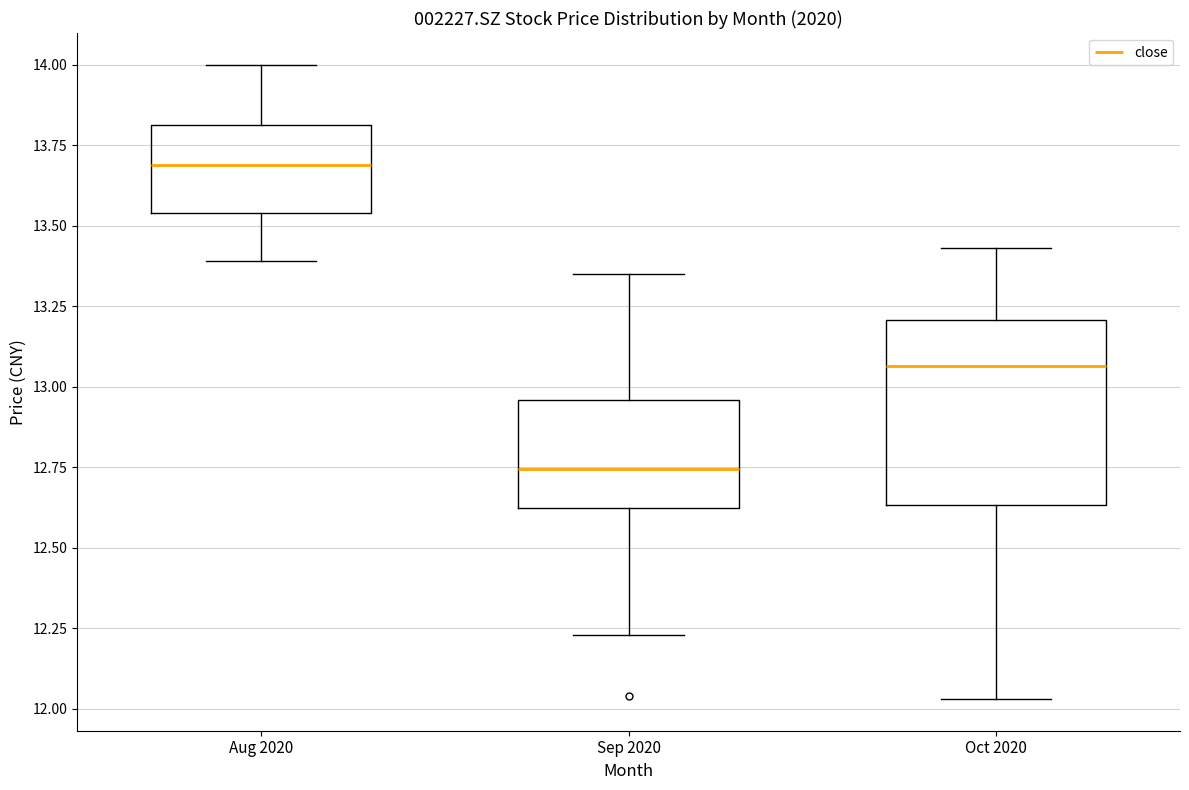

Reading left to right, transcribe this box plot: for each box, give where its median line is, the range the box spans, and where its two whiskers end, as read against the y-axis. The values are not printed on the chart, so give them approximately, as read against the axis.

Aug 2020: median 13.70, box 13.55 to 13.80, whiskers 13.40 to 14.00
Sep 2020: median 12.75, box 12.60 to 12.95, whiskers 12.25 to 13.35
Oct 2020: median 13.05, box 12.65 to 13.20, whiskers 12.05 to 13.45